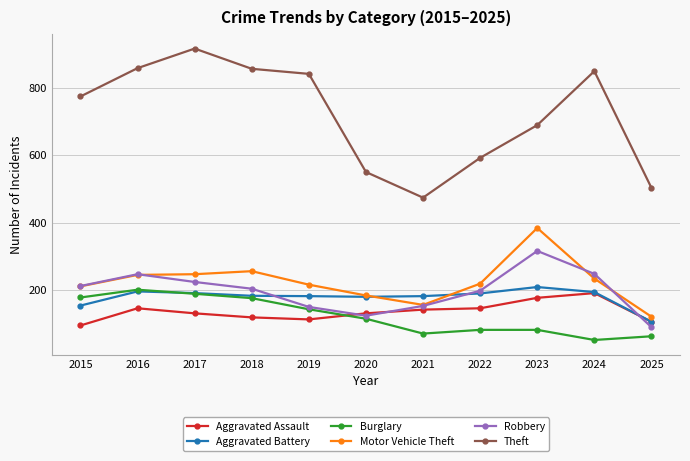

Which label corresponds to the smallest value in the chart?

2024